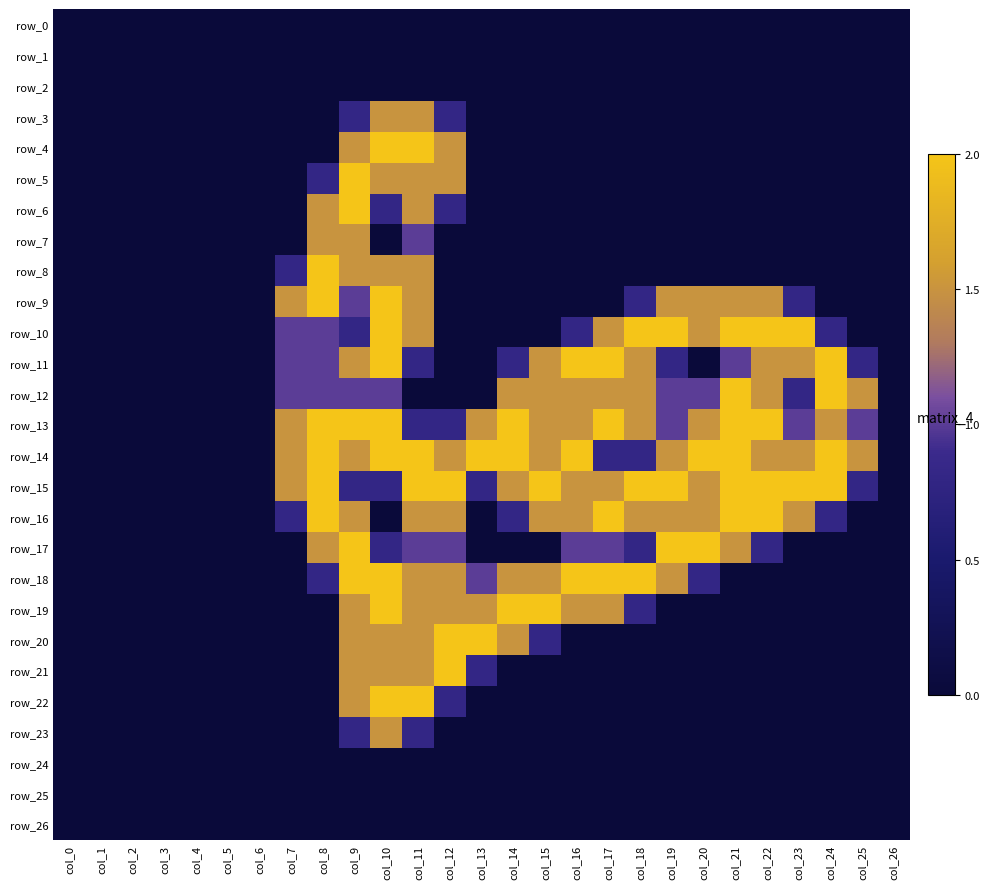

What is the sum of the row_16 values at col_3 and col_18?

1.5